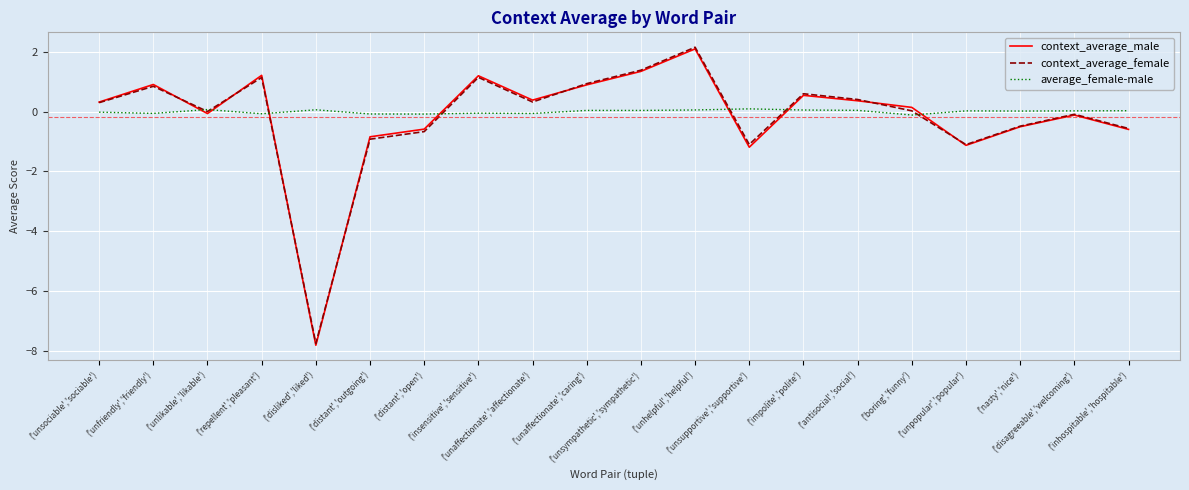

Which series has the largest range (max minus min)?

context_average_male